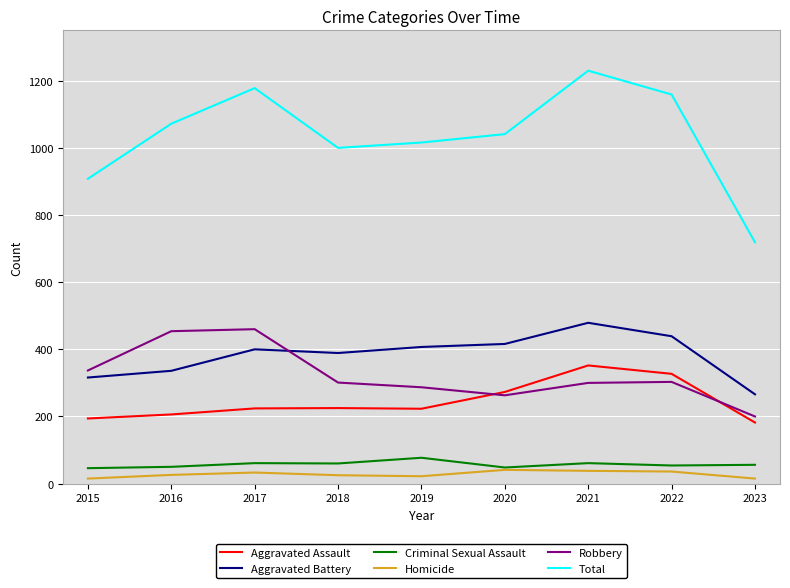

True or false: Criminal Sexual Assault and Aggravated Battery cross at least once.

False